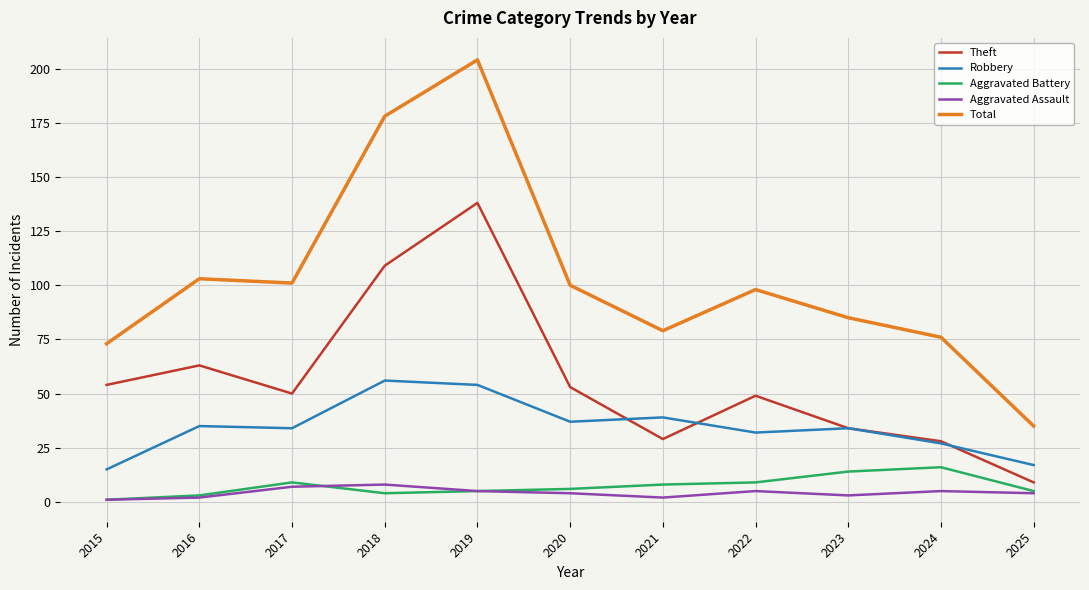

True or false: Aggravated Battery and Robbery intersect in this chart.

False